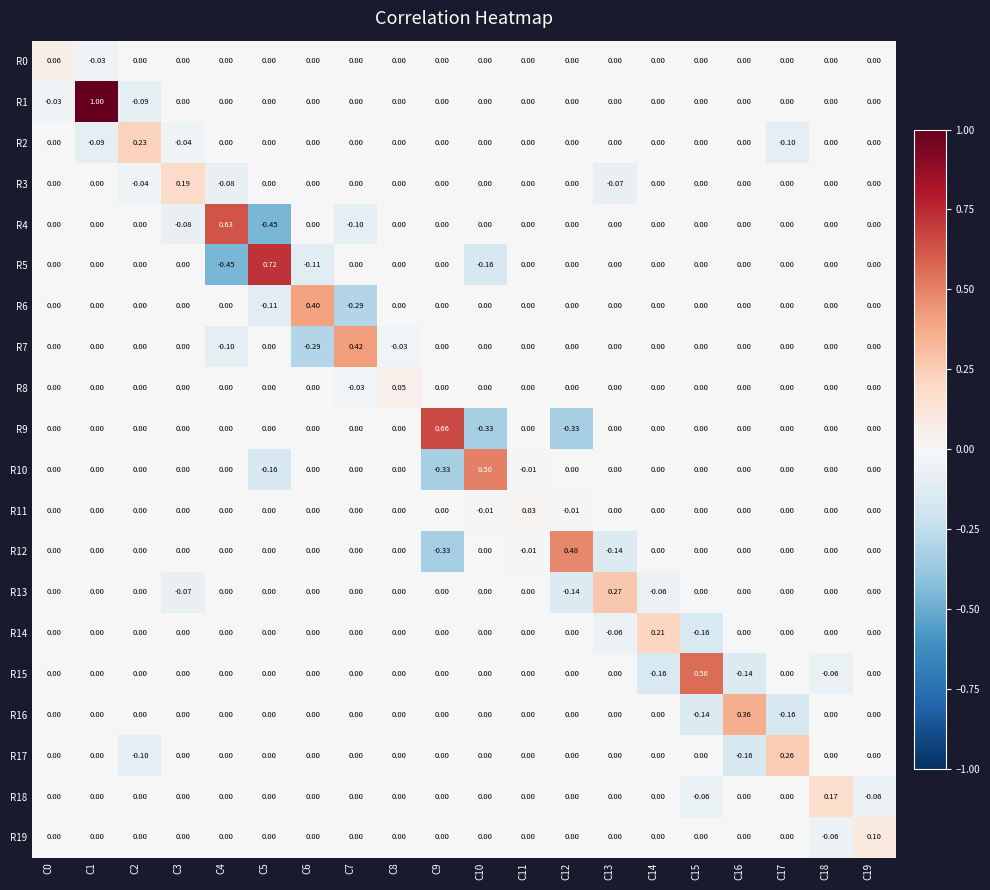

How many values in the R14 series are below 0?

2